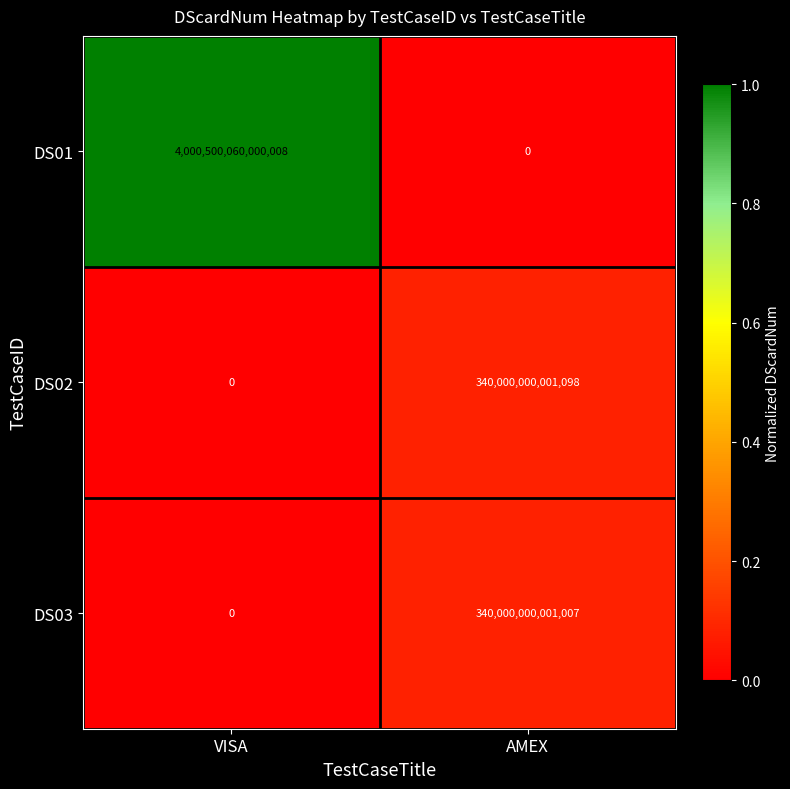

How many data points in DS01 are less than 4000500060000008?

1